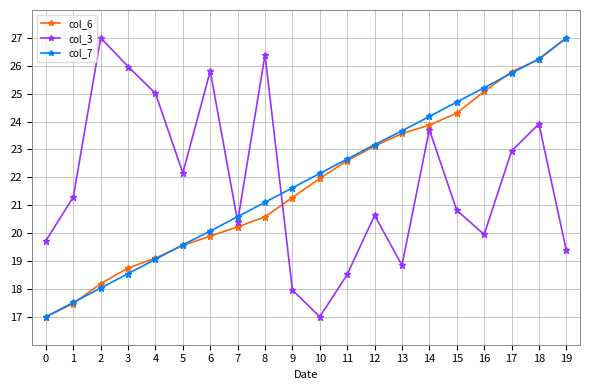

The col_6 series shows 42.1 at 14. True or false?

False